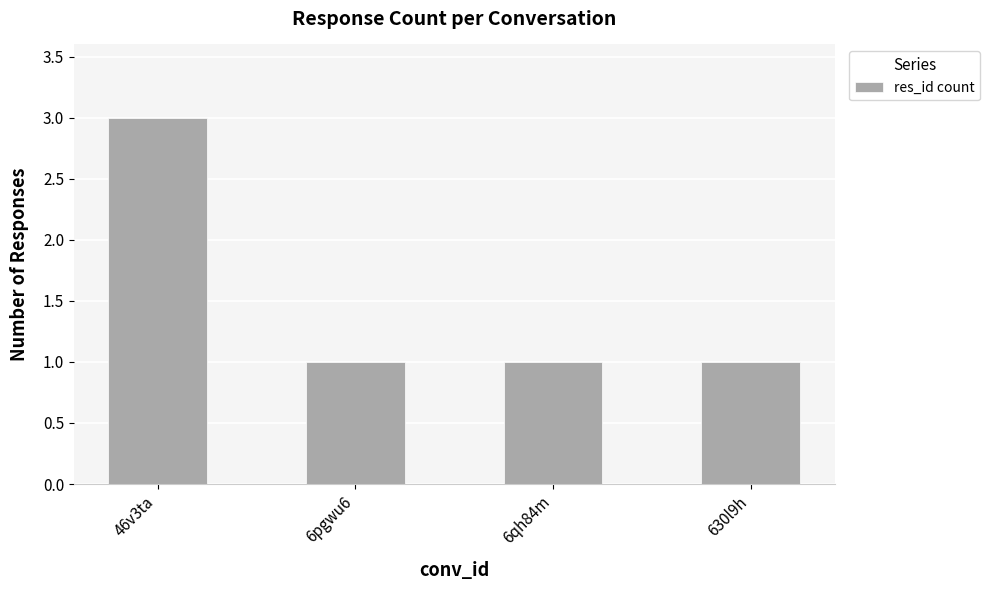

Count the values in the range 1 to 3.

4